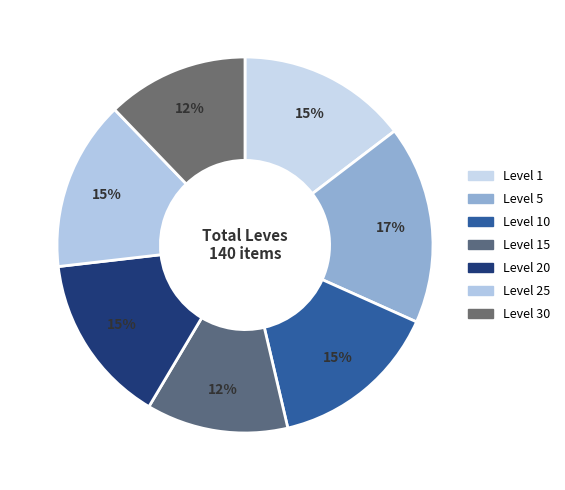

Count the number of slices in the pie.

7